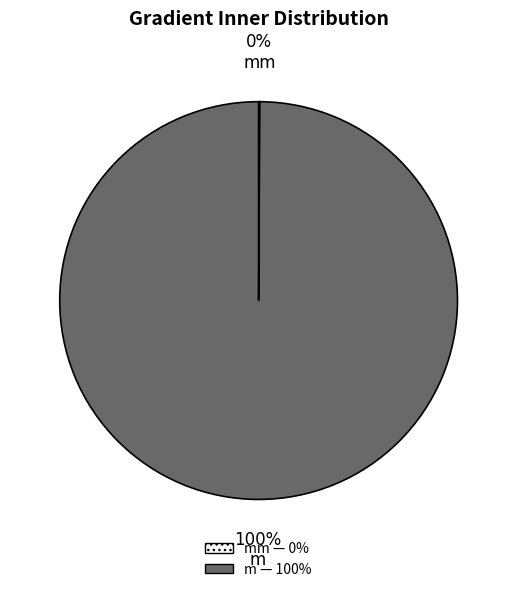

To the nearest percent, what is the average slice percentage?

50%